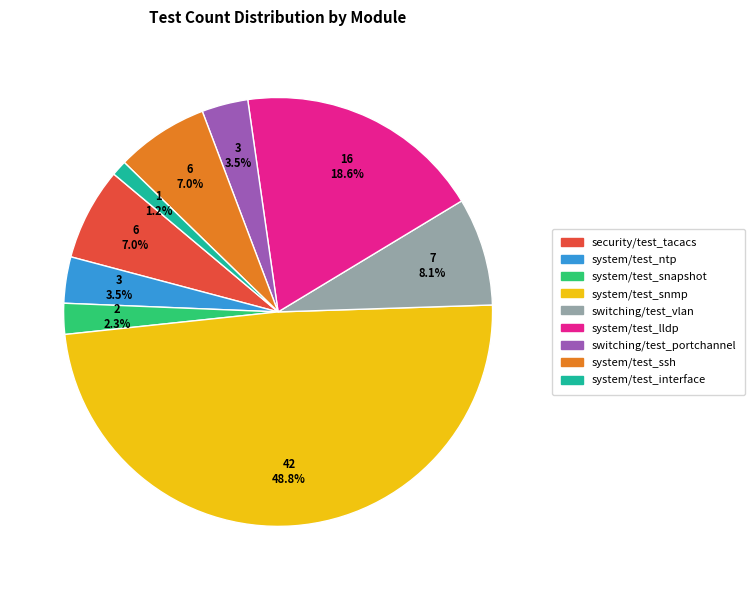

Does any single category account for the majority?

No